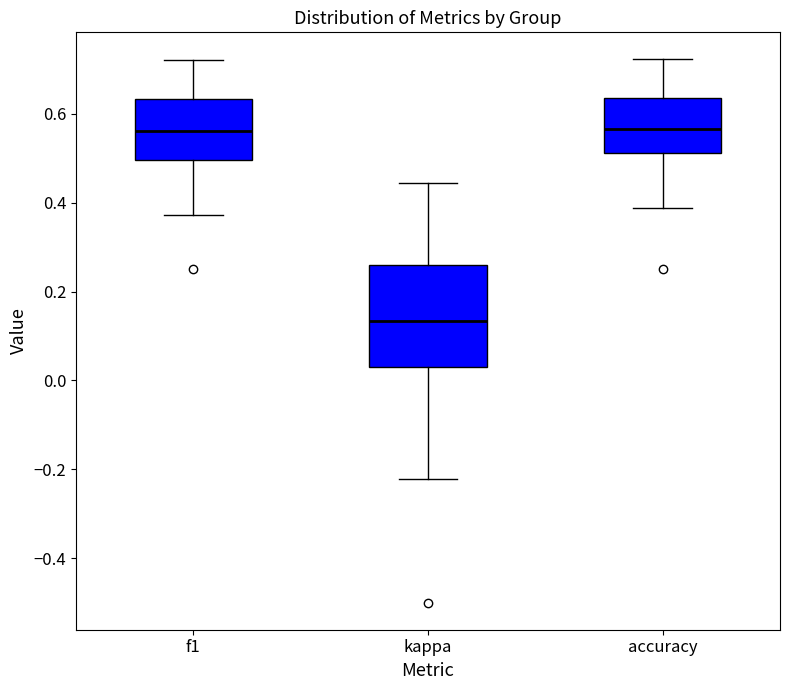

Which box has the lowest median line?

kappa